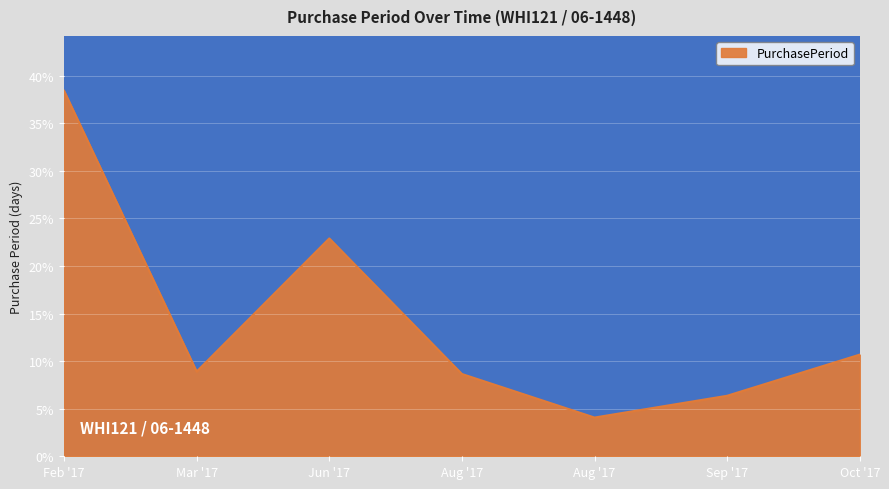

What is the minimum value shown in the chart?

4.1